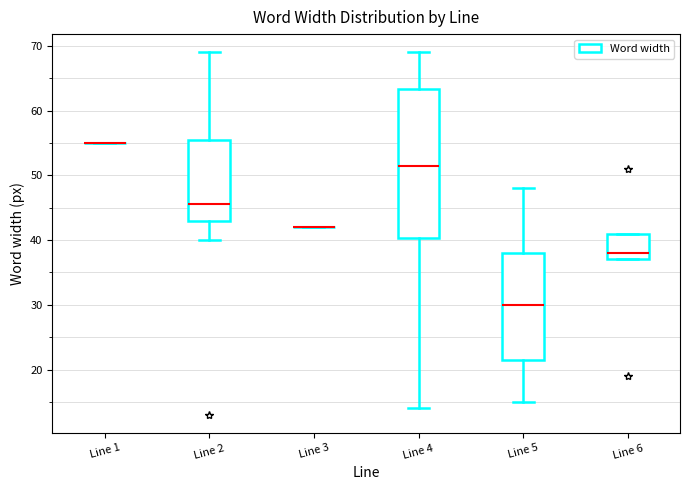

Reading left to right, read every box against the y-axis: the position of its median line, the range the box covers, and the ends of its whiskers. The values are not printed on the chart, so give them approximately, as read against the axis.

Line 1: box collapsed to a line at 55, whiskers 55 to 55
Line 2: median 46, box 43 to 56, whiskers 40 to 69
Line 3: box collapsed to a line at 42, whiskers 42 to 42
Line 4: median 52, box 40 to 63, whiskers 14 to 69
Line 5: median 30, box 22 to 38, whiskers 15 to 48
Line 6: median 38, box 37 to 41, whiskers 37 to 41